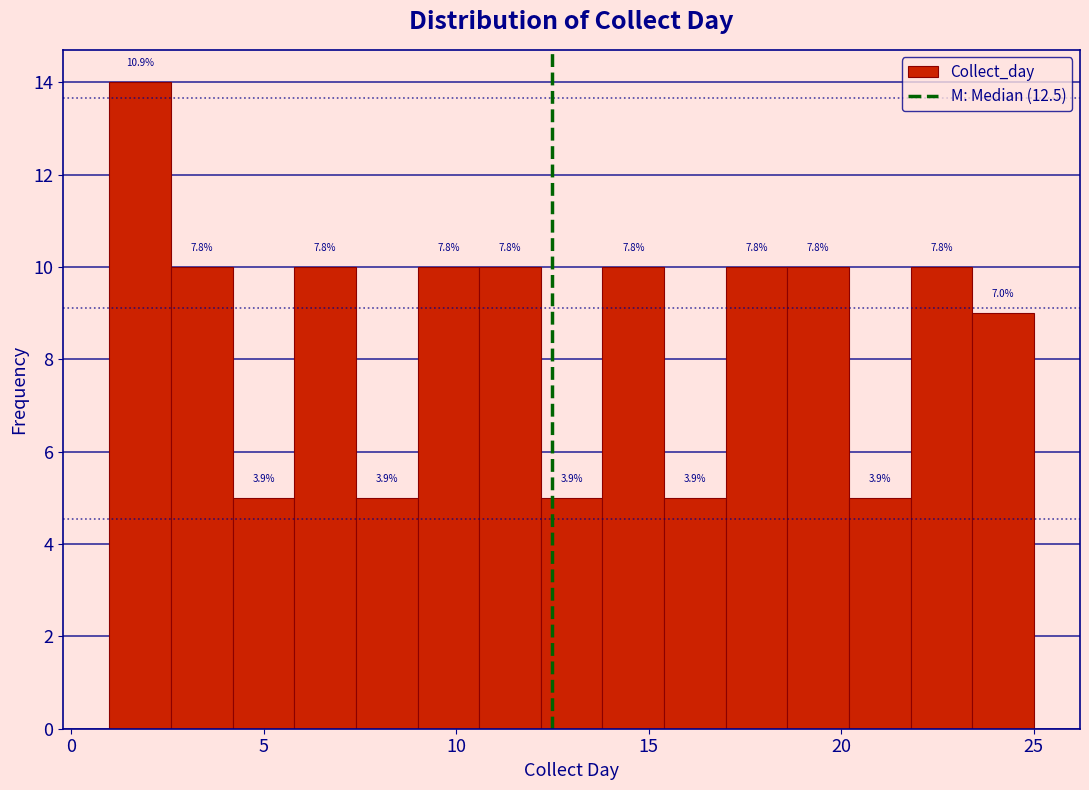

Around what value on the x-axis is the tallest bar? Give the approximate position of its centre, as read against the axis.

2.0